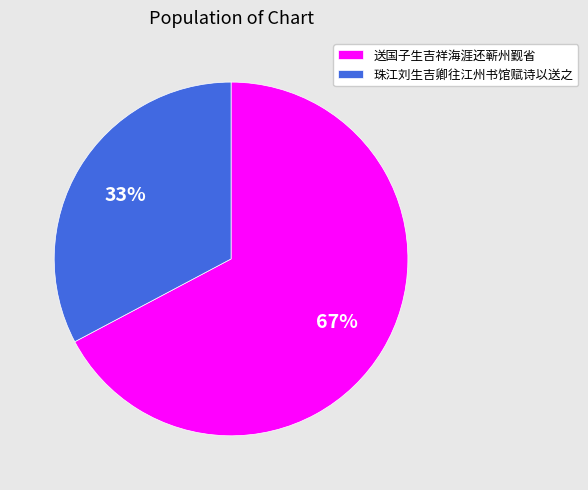

Is there a majority slice in this chart?

Yes